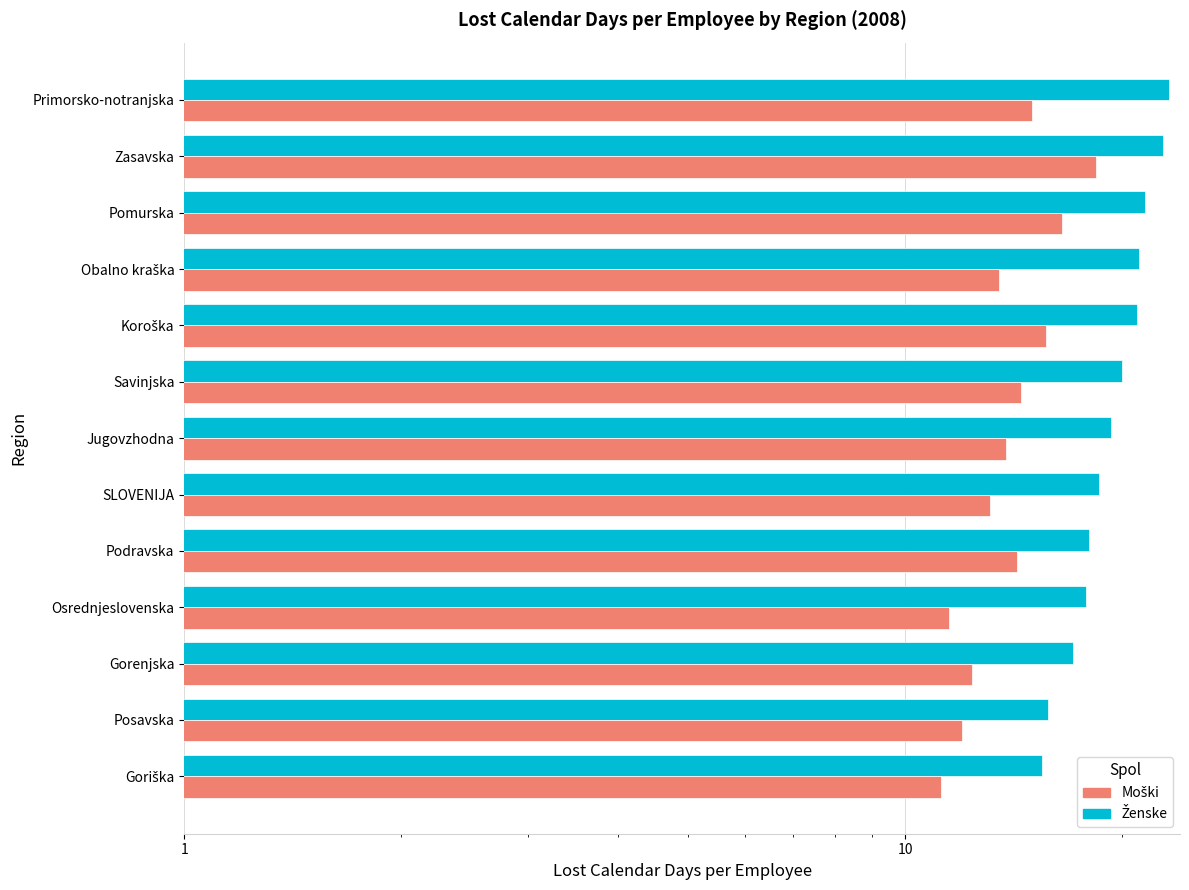

Rank the series by their average value, from lowest to highest.

Moški, Ženske